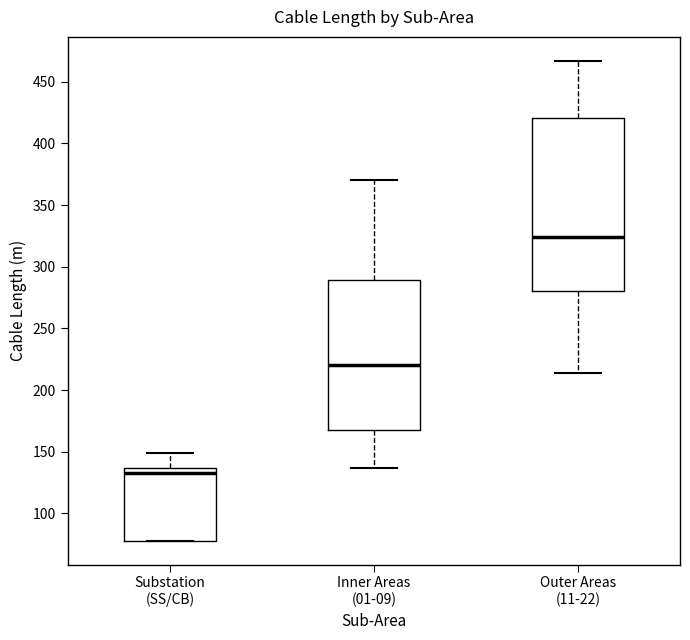

Reading left to right, transcribe this box plot: for each box, give where its median line is, the range the box spans, and where its two whiskers end, as read against the y-axis. The values are not printed on the chart, so give them approximately, as read against the axis.

Substation (SS/CB): median 135 (just below the box's upper edge), box 80 to 135, whiskers 80 to 150
Inner Areas (01-09): median 220, box 170 to 290, whiskers 135 to 370
Outer Areas (11-22): median 325, box 280 to 420, whiskers 215 to 465